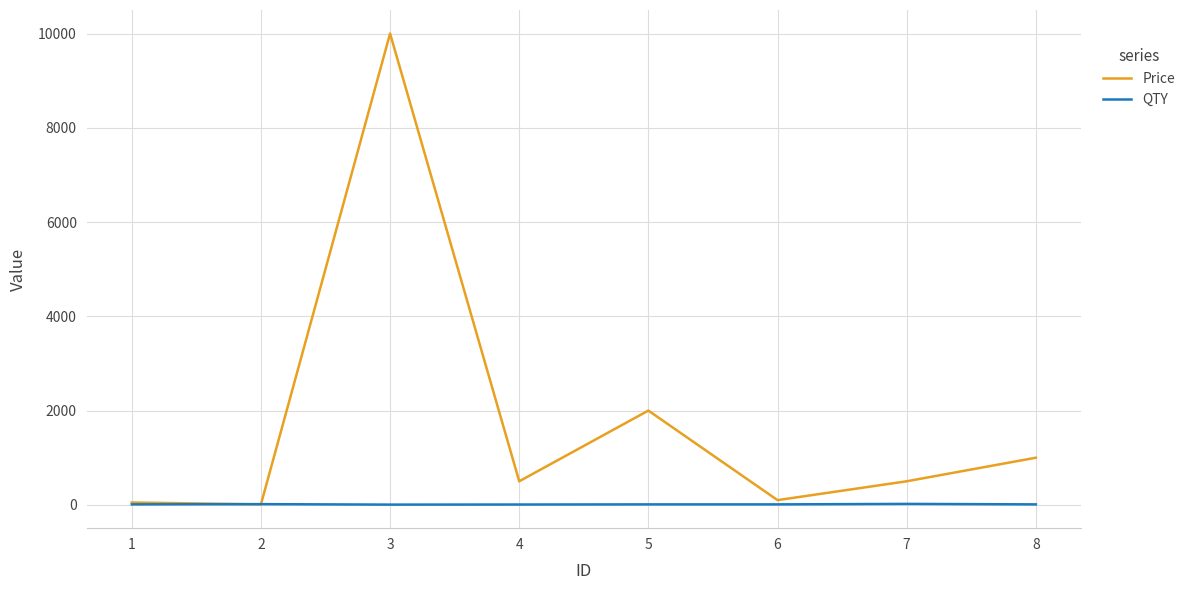

Which series changed the most between 4 and 5?

Price